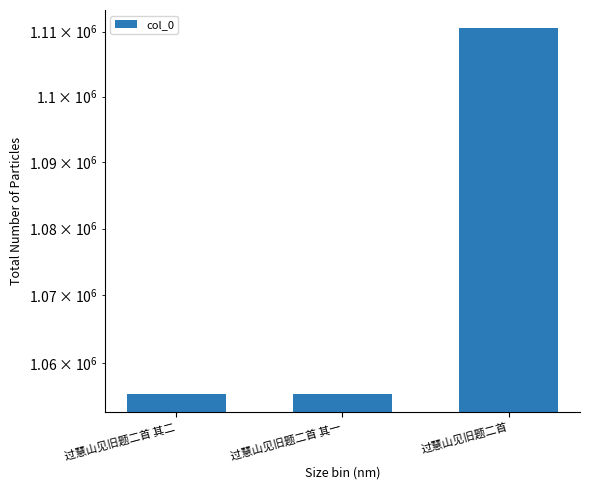

Where does the data first go above 1055465?

过慧山见旧题二首